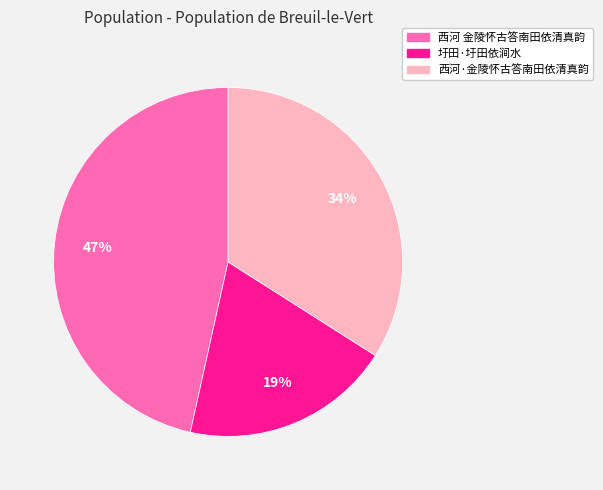

Which has a higher value, 西河·金陵怀古答南田依清真韵 or 西河 金陵怀古答南田依清真韵?

西河 金陵怀古答南田依清真韵